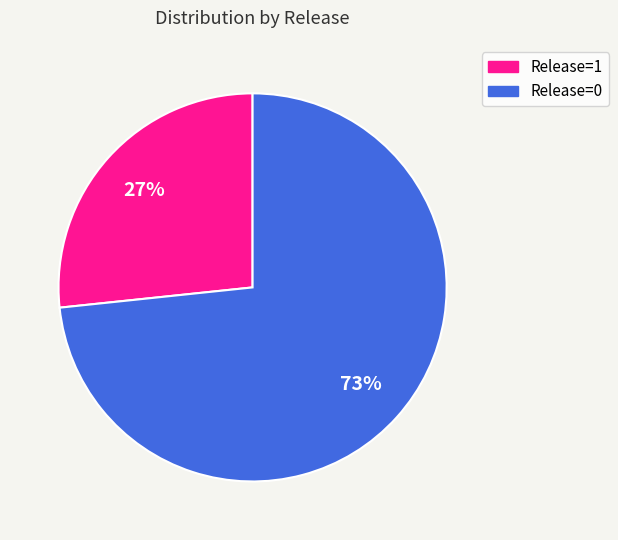

To the nearest percent, what is the average slice percentage?

50%